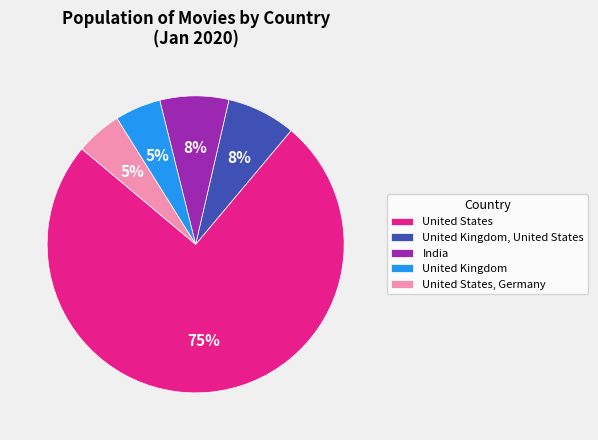

Between India and United States, Germany, which is larger?

India